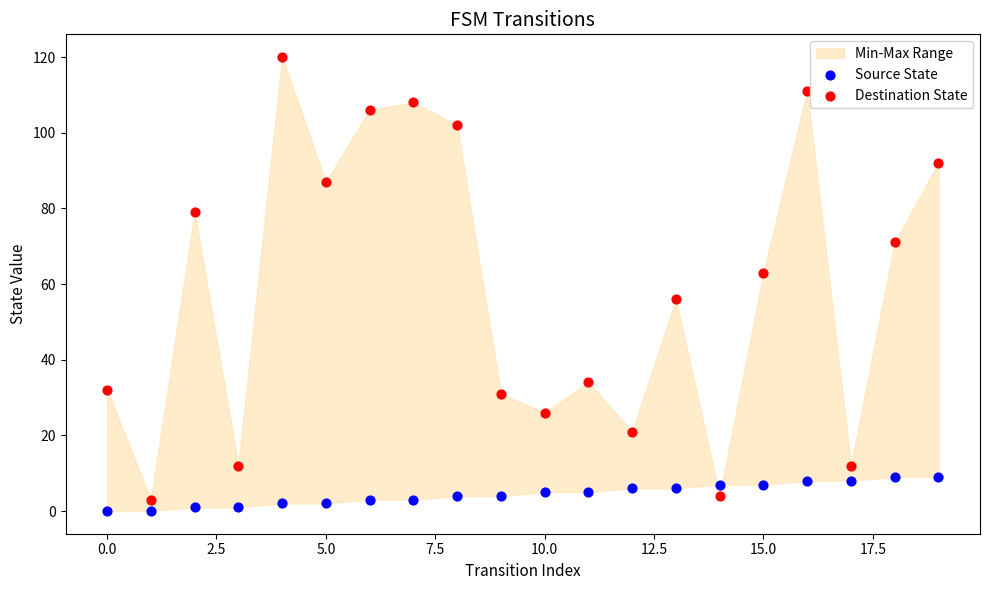

Across all data points, what is the range of Y values (max minus min)?

120